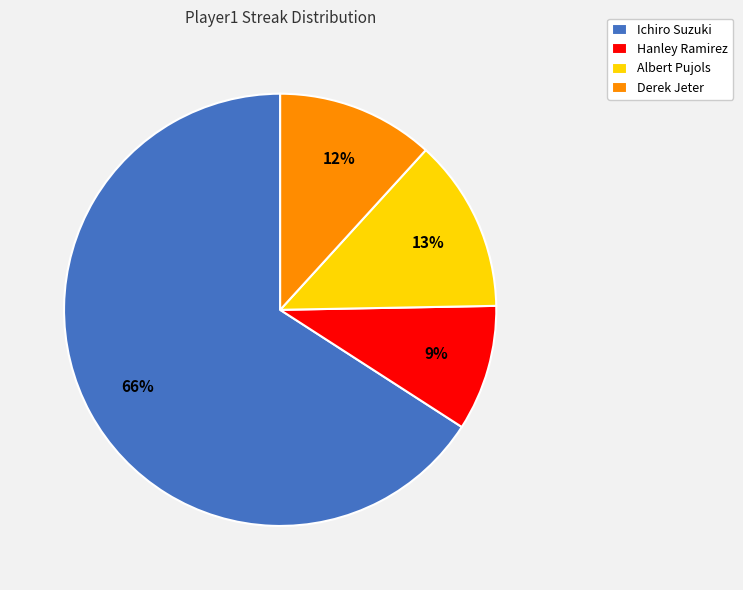

To the nearest percent, what percentage of the pie is Ichiro Suzuki?

66%